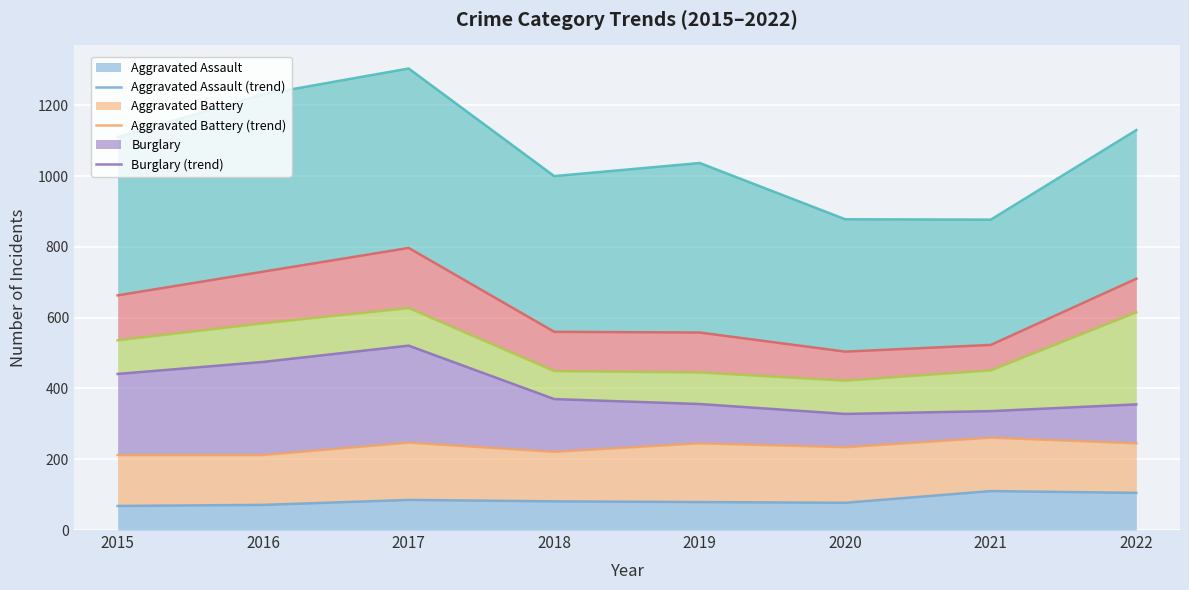

What is the minimum value shown in the chart?

68